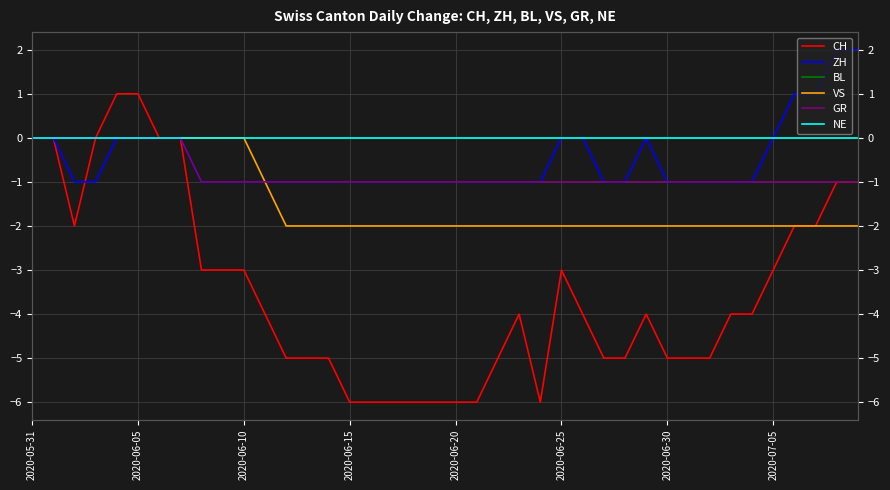

List the series in order of their peak value, lowest first.

BL, VS, GR, NE, CH, ZH